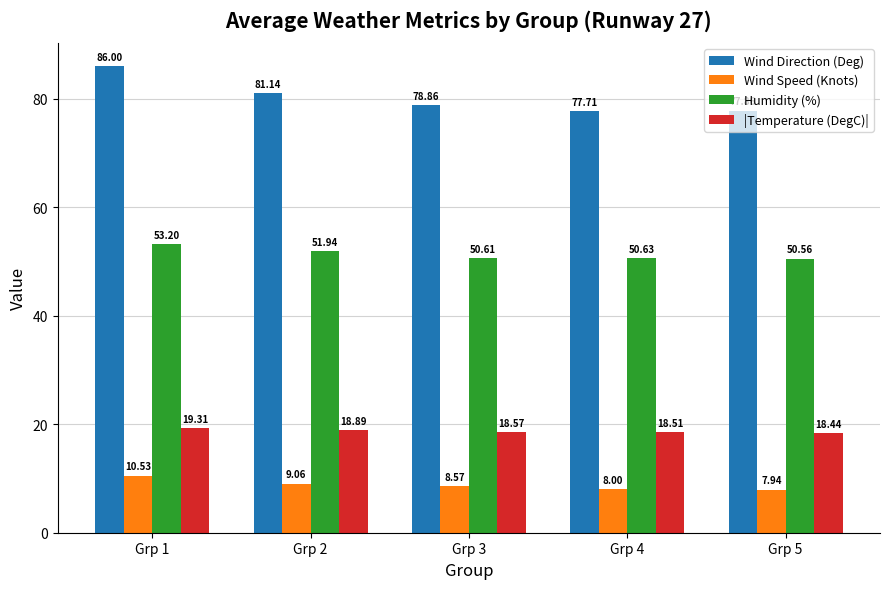

Between Grp 3 and Grp 4, which series saw the biggest shift?

Wind Direction (Deg)